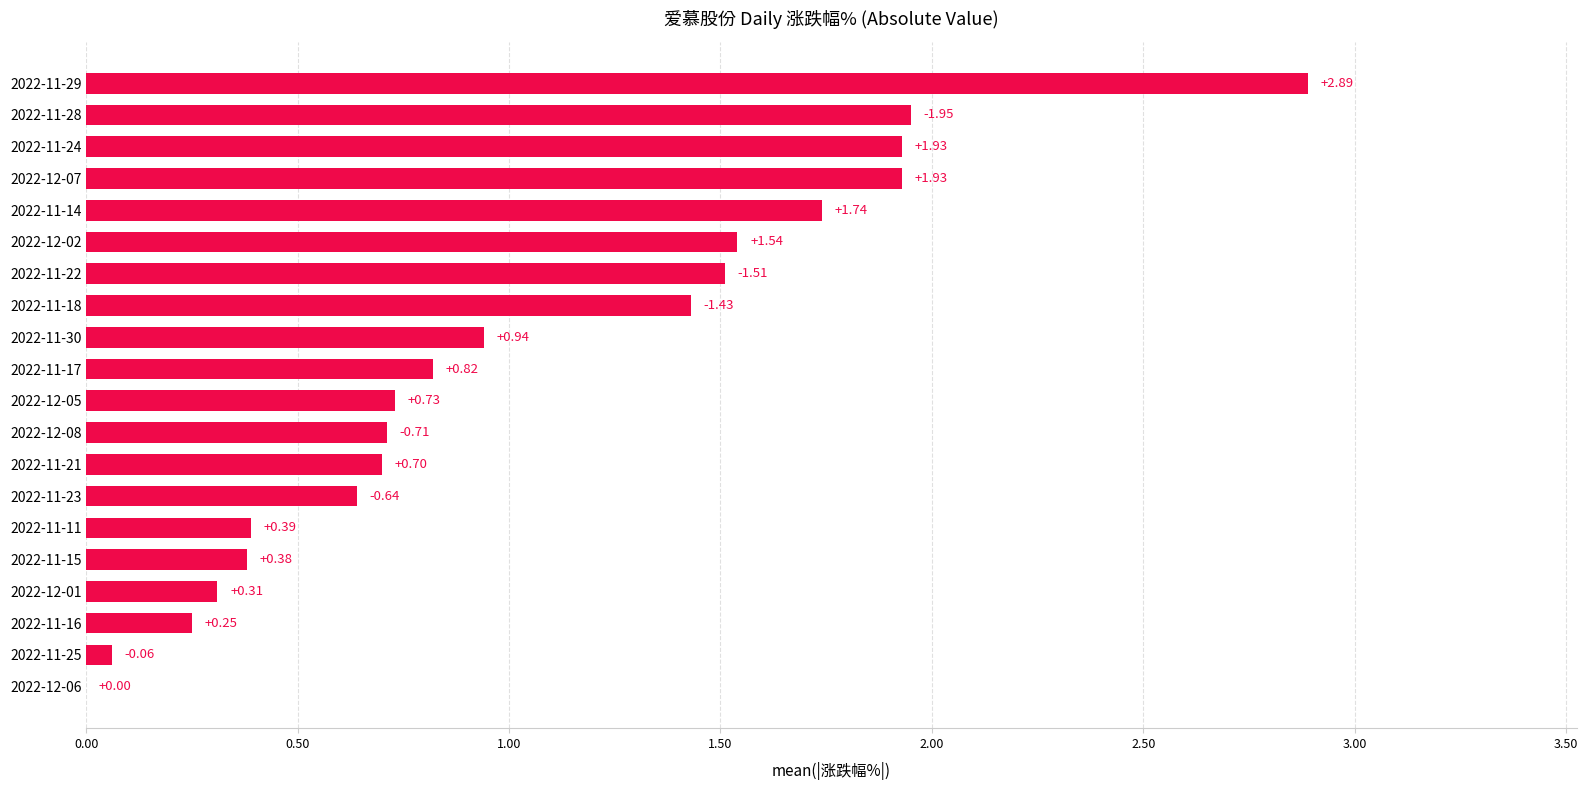

Between 2022-12-07 and 2022-11-16, which is larger?

2022-12-07